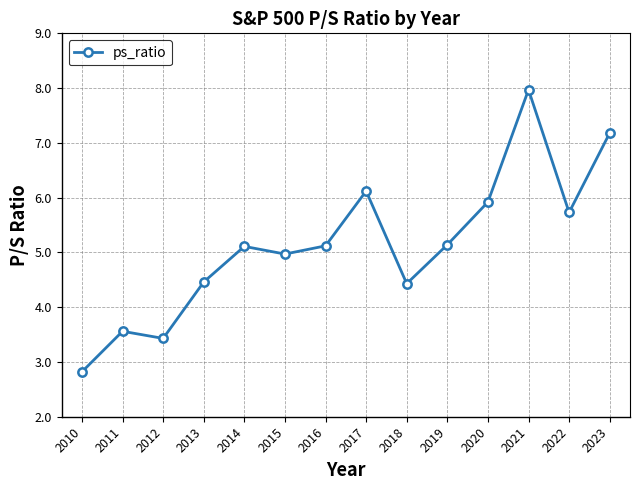

Does the chart display data point markers on the line(s)?

Yes